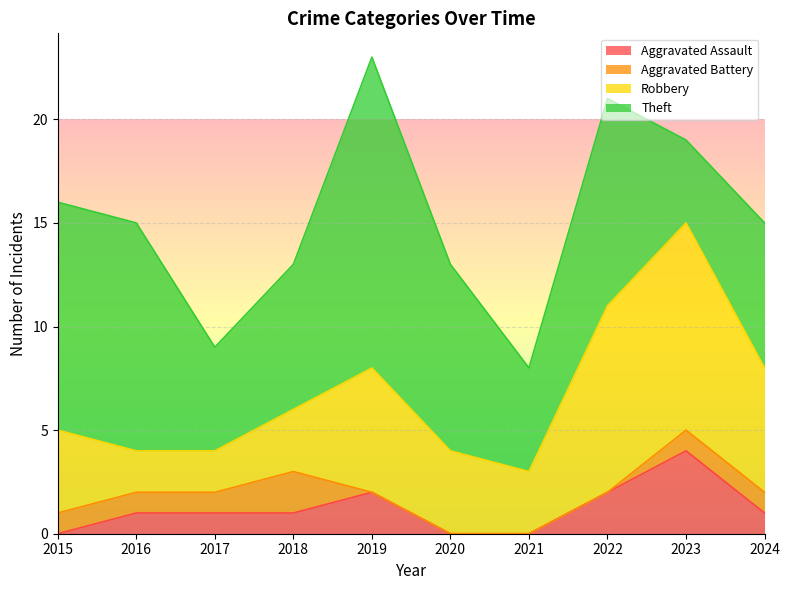

Rank the series at 2016 from highest to lowest value.

Theft, Robbery, Aggravated Assault, Aggravated Battery